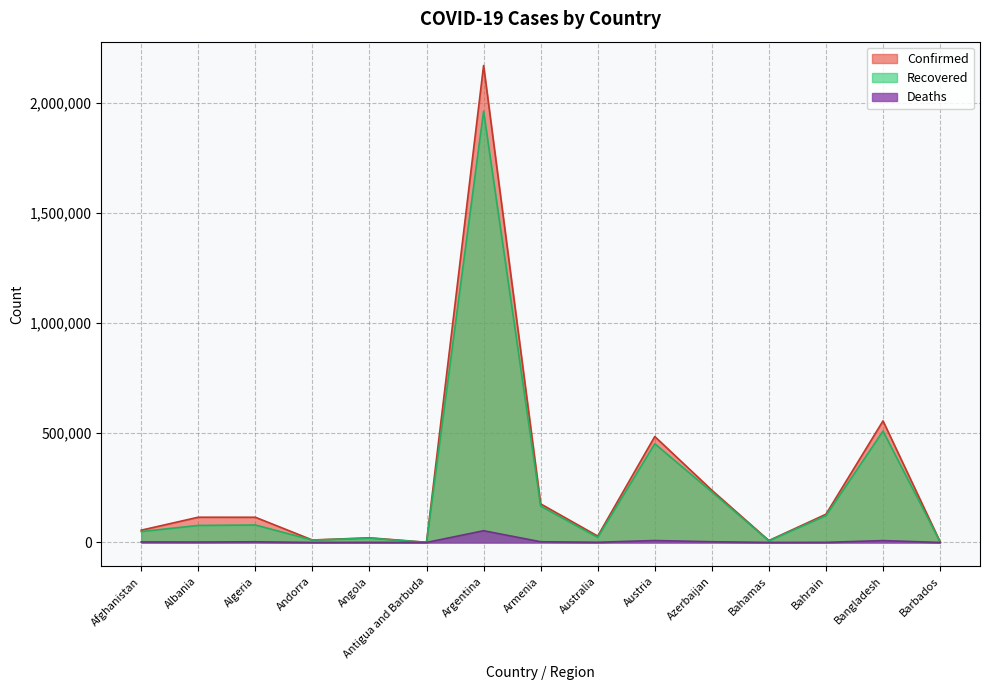

True or false: Confirmed has more than 2 points higher than both neighbors.

True